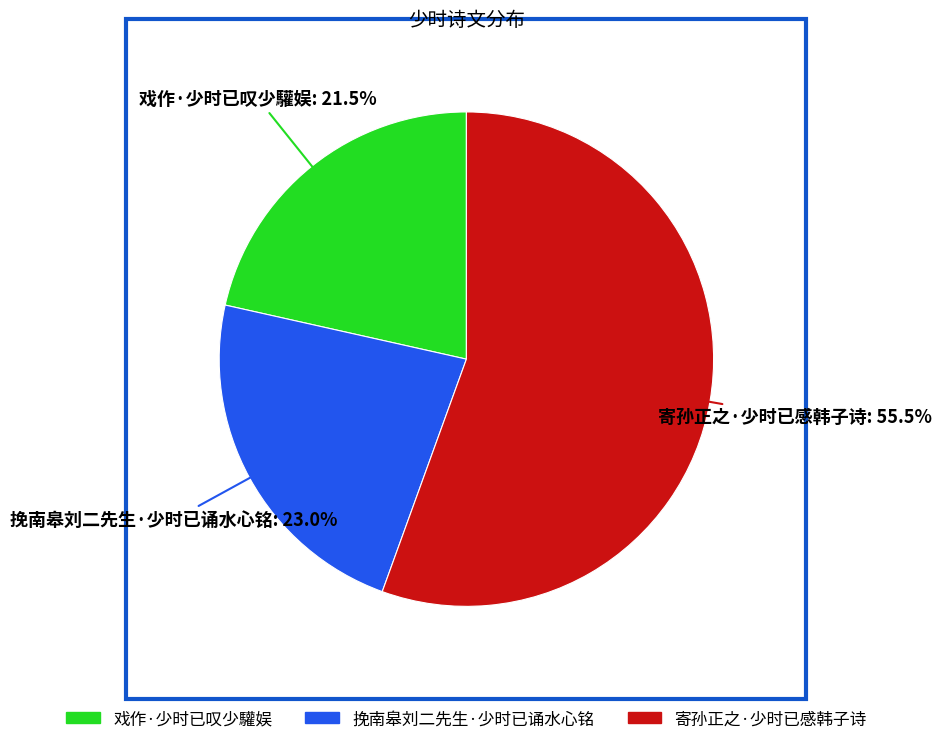

Is it true that 挽南皋刘二先生·少时已诵水心铭 is 23% of the pie?

True